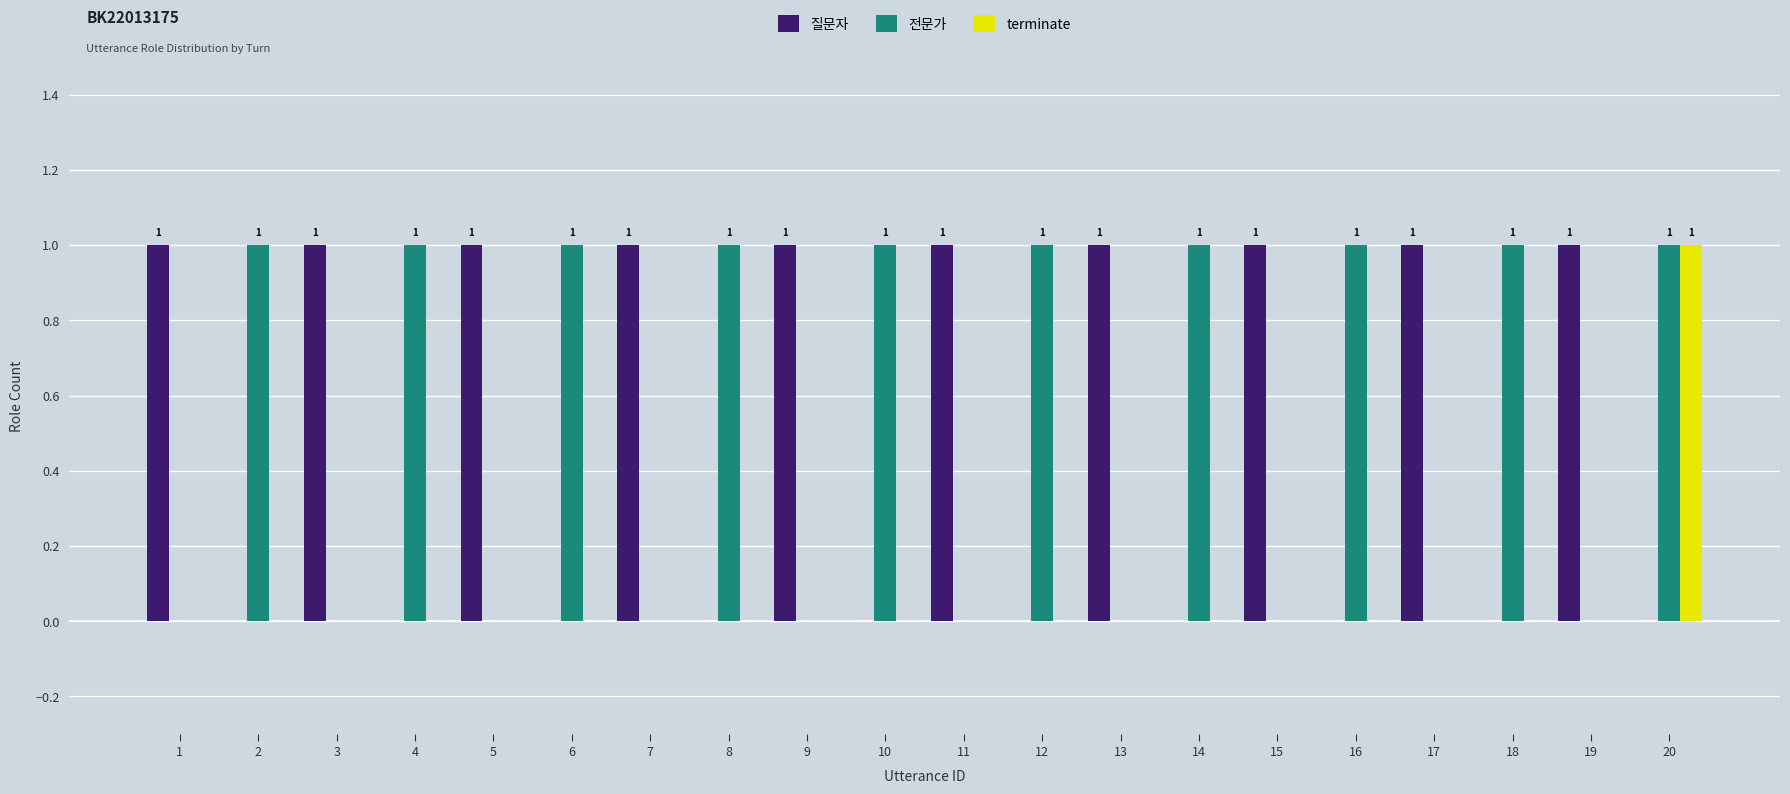

What is the total value across all series at 1?

1